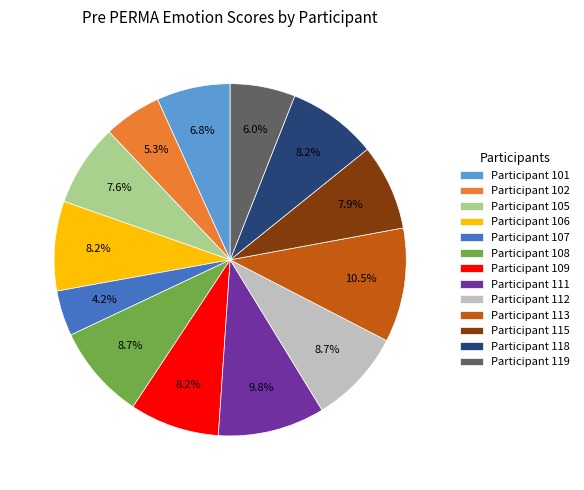

To the nearest percent, what is the difference between the largest and smallest slice percentages?

6%